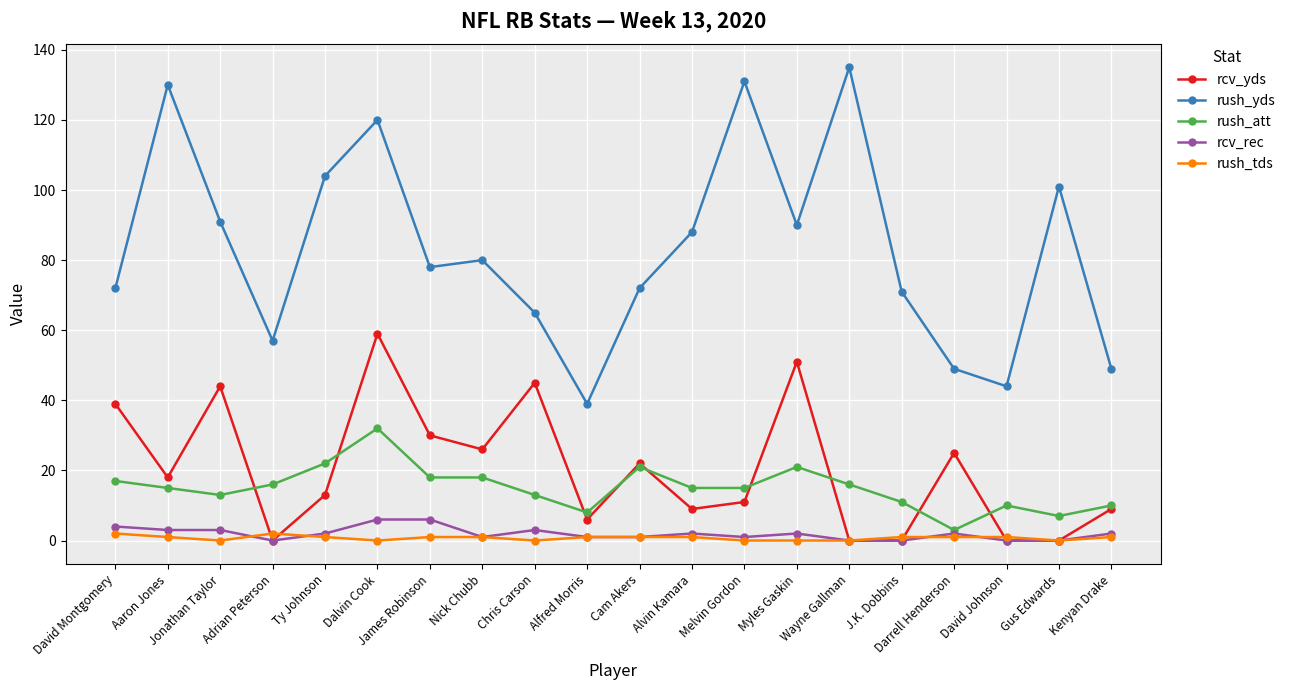

How many interior local valleys does the rush_yds series have?

5